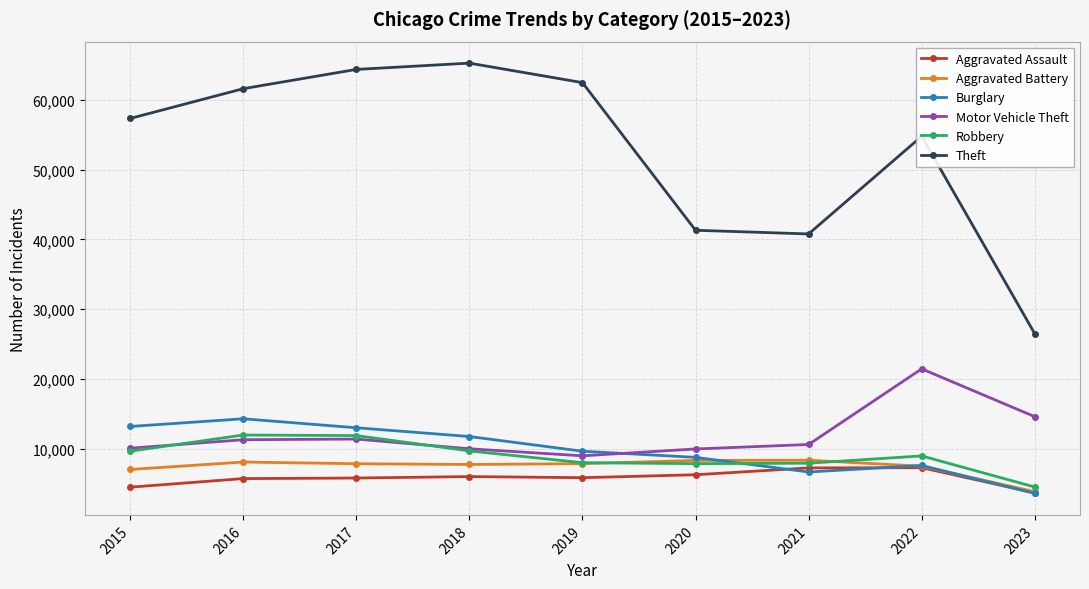

What is the average value of the Burglary series?

9828